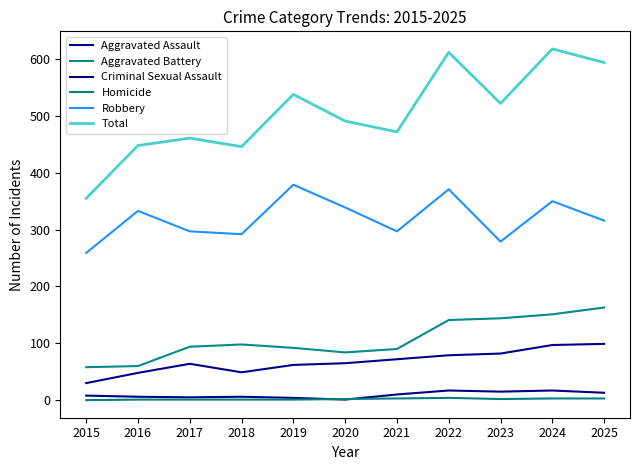

What is the value of the Criminal Sexual Assault point at the 5th from the left?

4